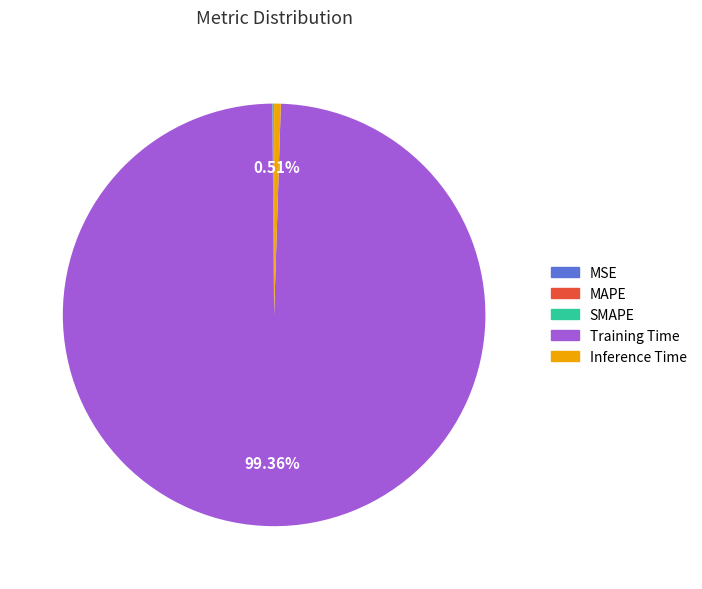

What is the largest slice in the pie chart?

Training Time